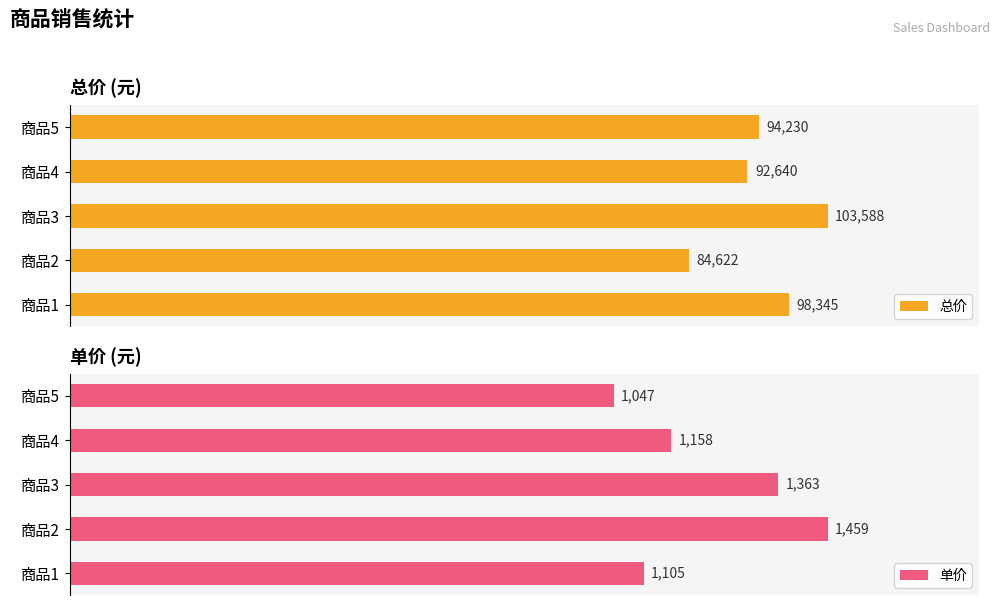

Reading left to right, what are all the values shown in this chart?

总价: 98345	84622	103588	92640	94230
单价: 1105	1459	1363	1158	1047